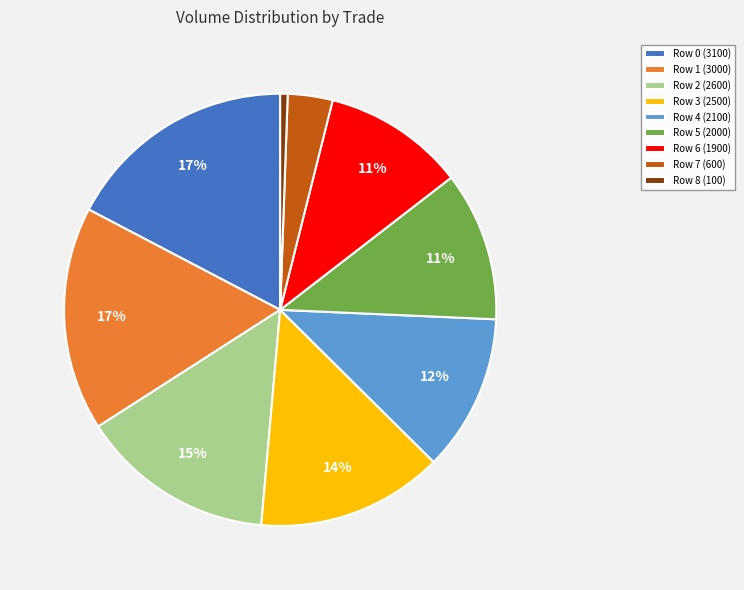

Do Row 1 (3000) and Row 3 (2500) together represent more than half of the pie?

No